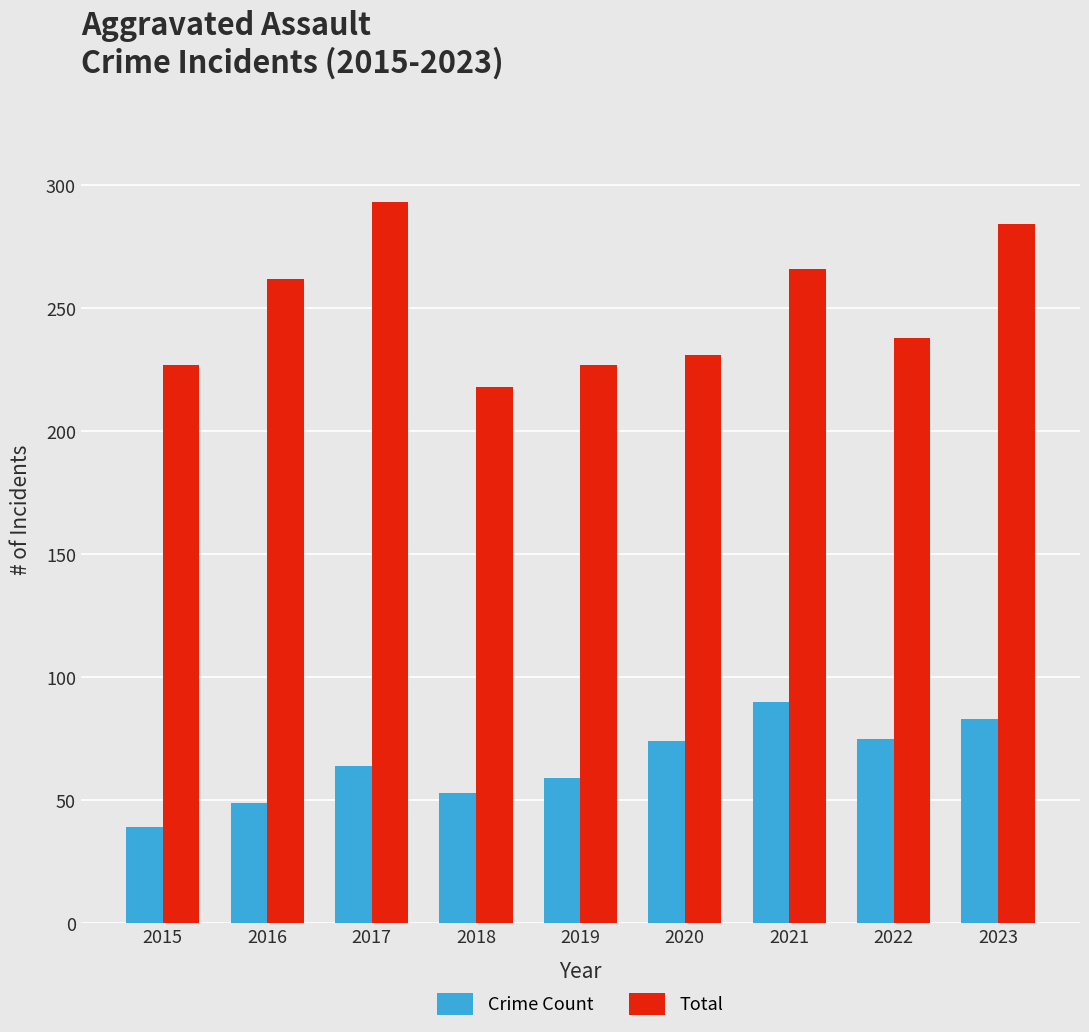

What is the total value across all series at 2021?

356